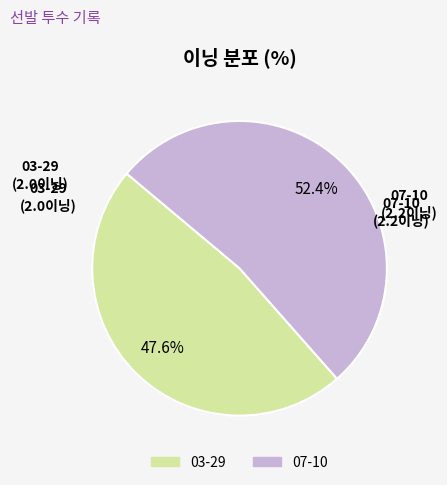

What percentage is the 03-29 slice, to the nearest percent?

48%